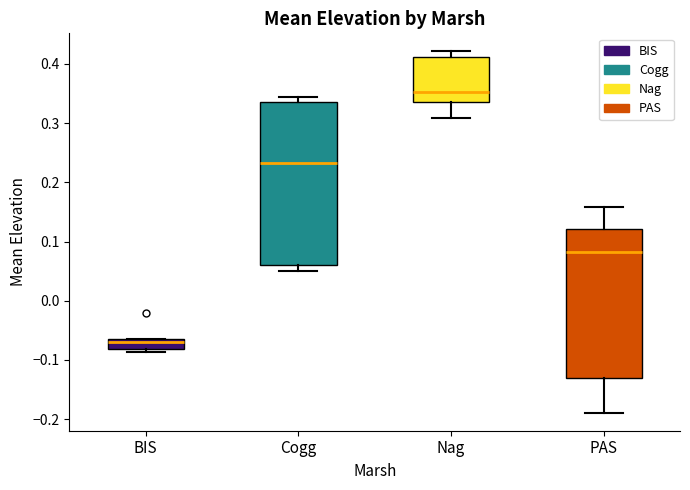

Which box has the lowest median line?

BIS